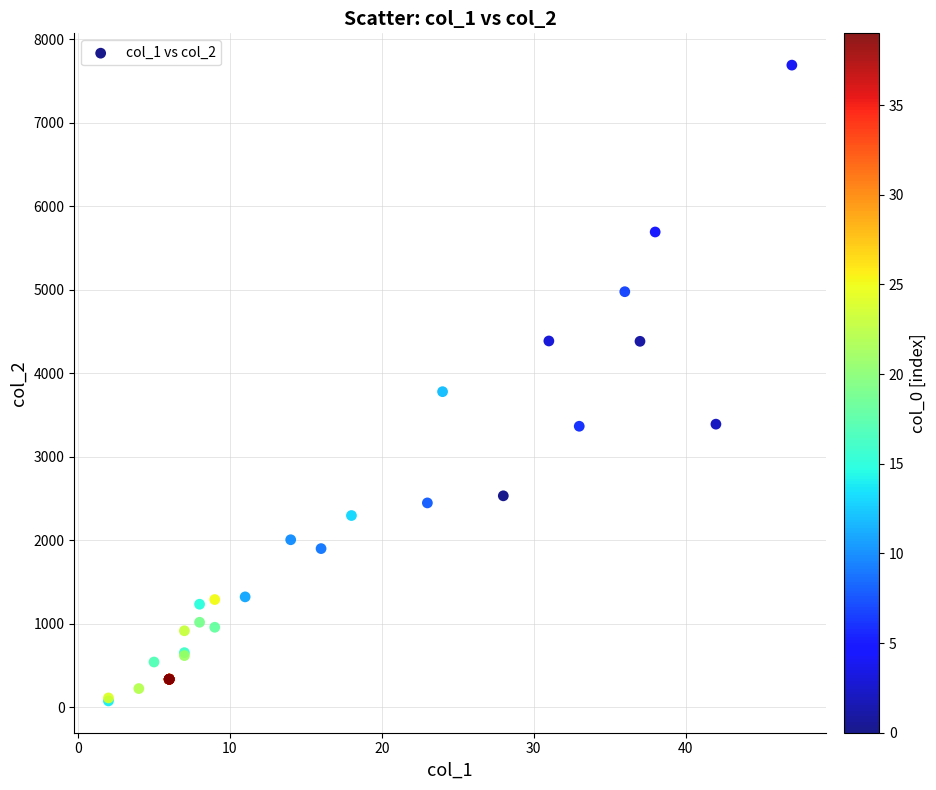

What Y value in the scatter plot is closest to 3882?

3779